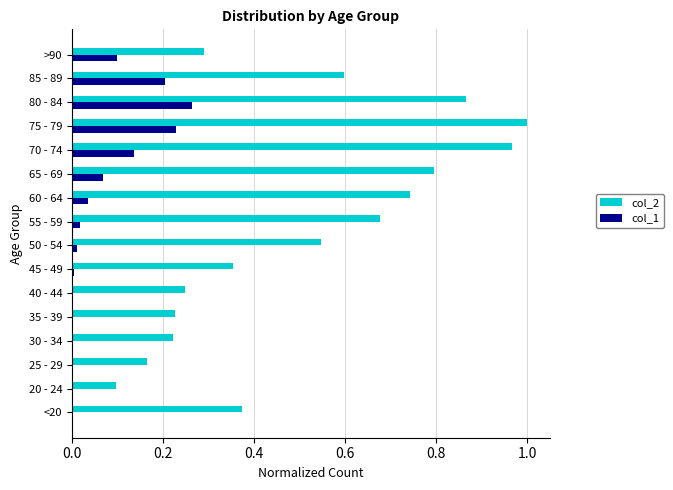

Which series has the largest total across all categories?

col_2